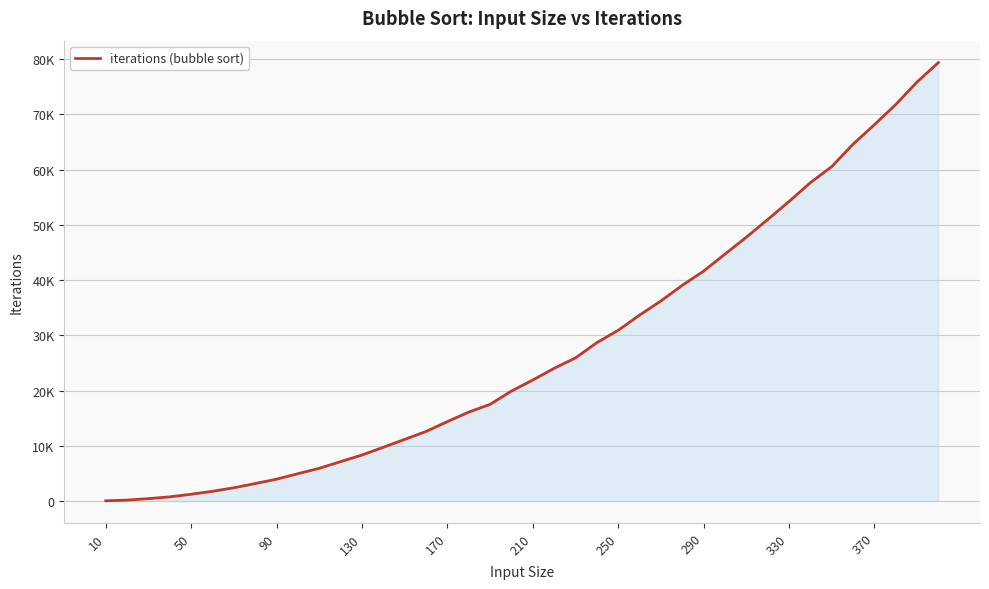

What is the difference between the second highest and second lowest values?

75687